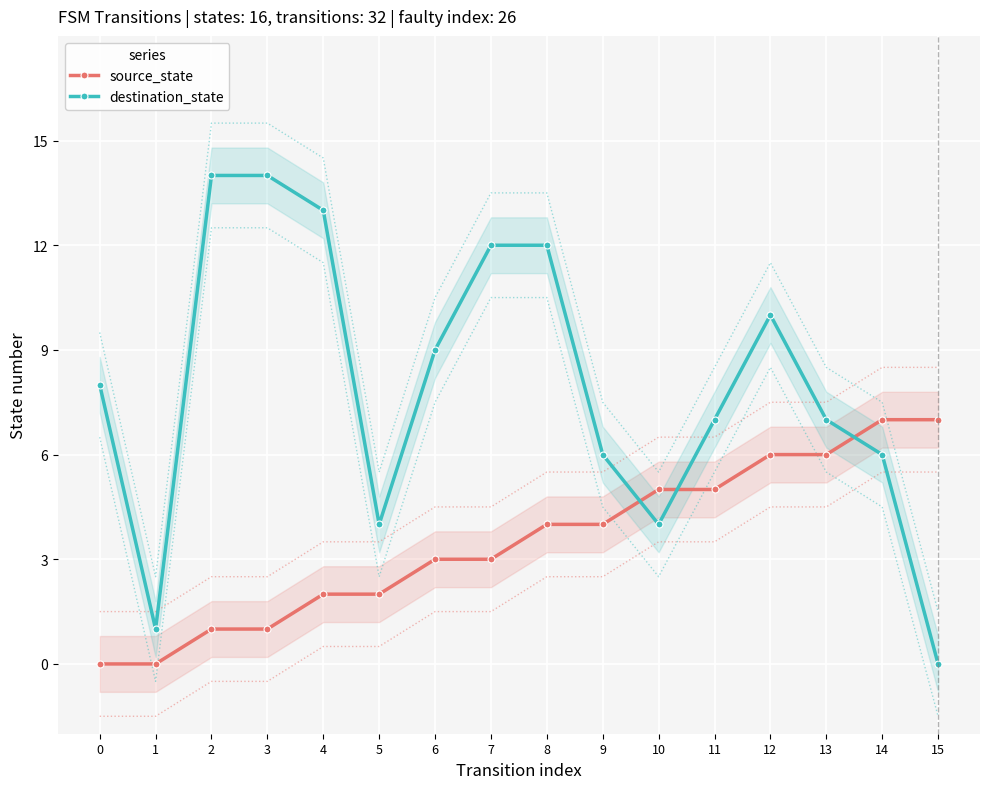

At which label is source_state closest to 3?

6